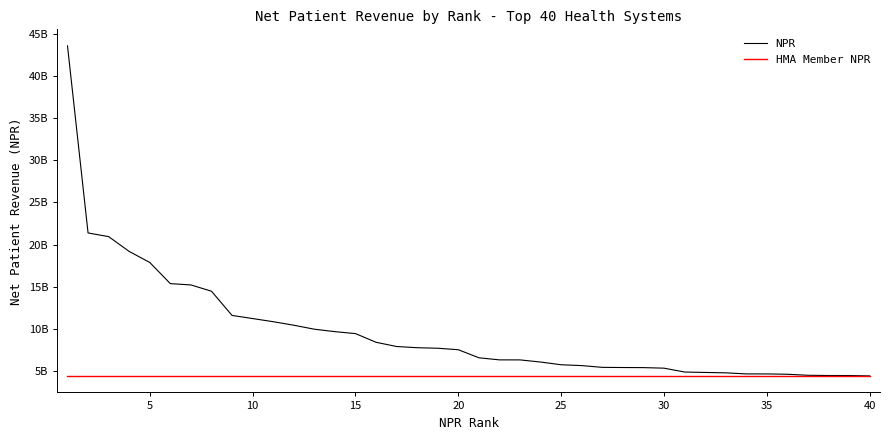

Does the chart display data point markers on the line(s)?

No